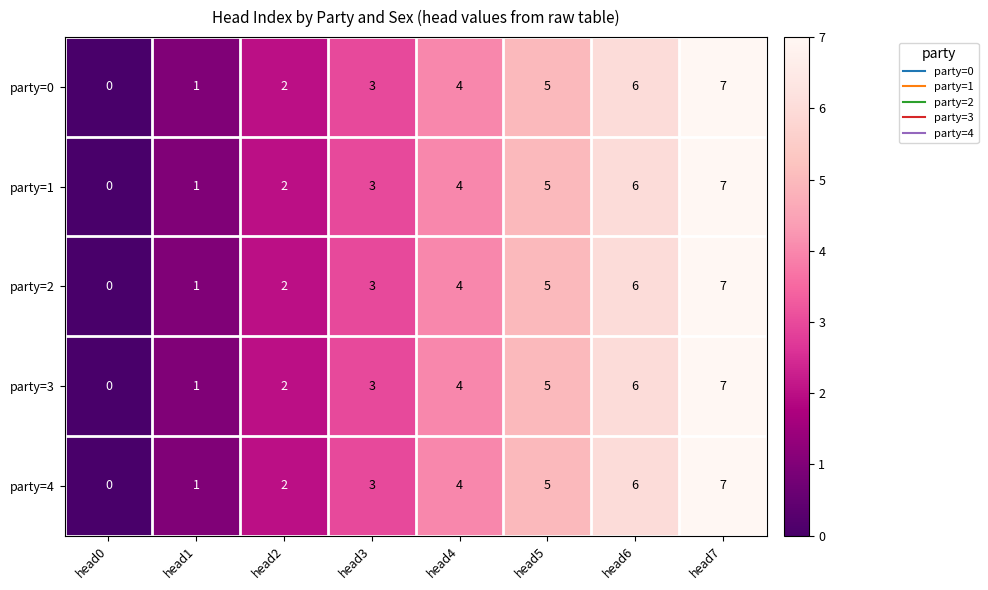

What is the sum of the party=3 values at head5 and head4?

9